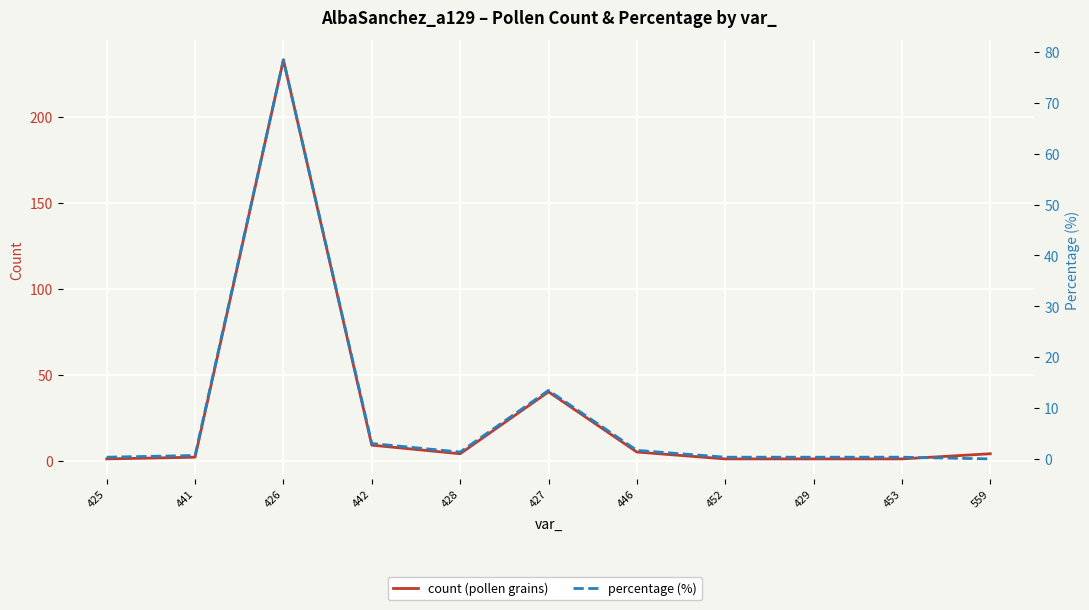

At which category does percentage (%) reach its first local valley?

428